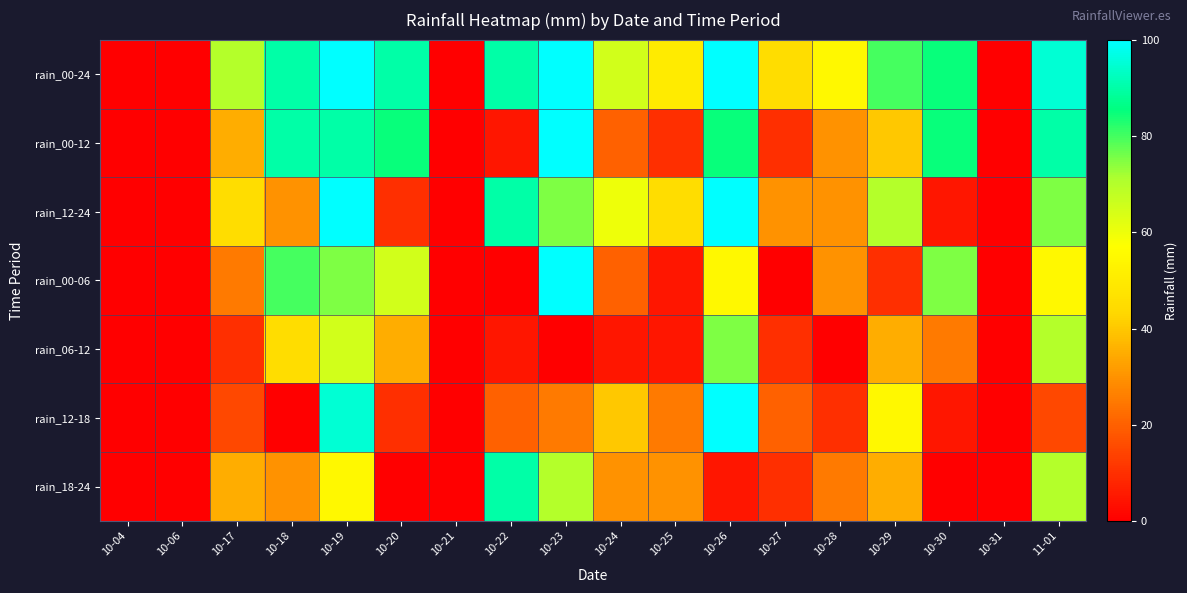

Count the number of data series in this chart.

7